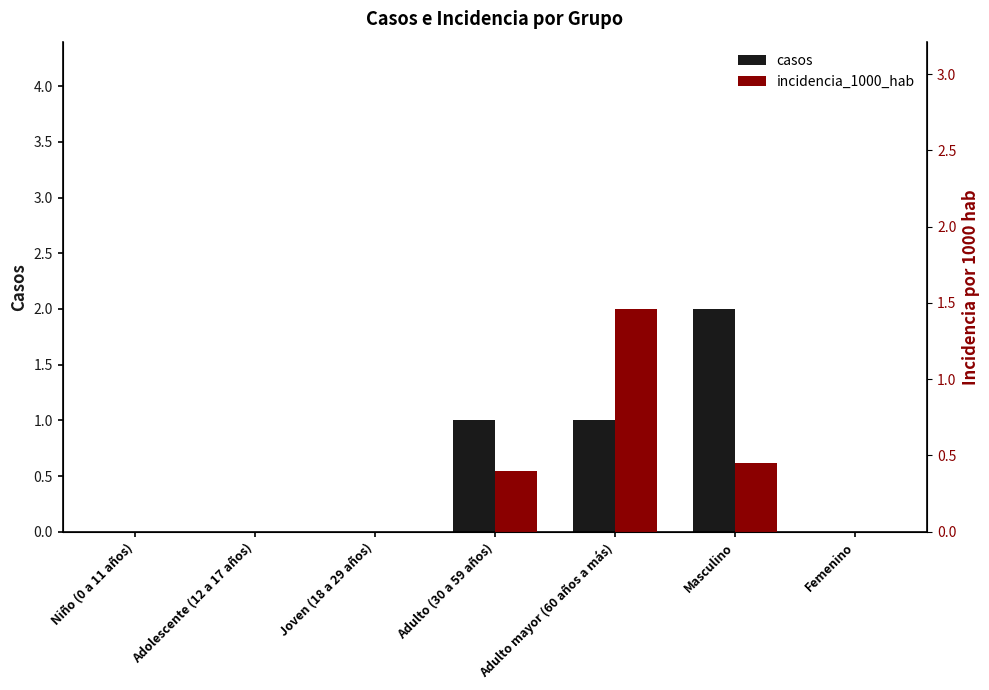

List the series in order of their overall mean, lowest first.

incidencia_1000_hab, casos